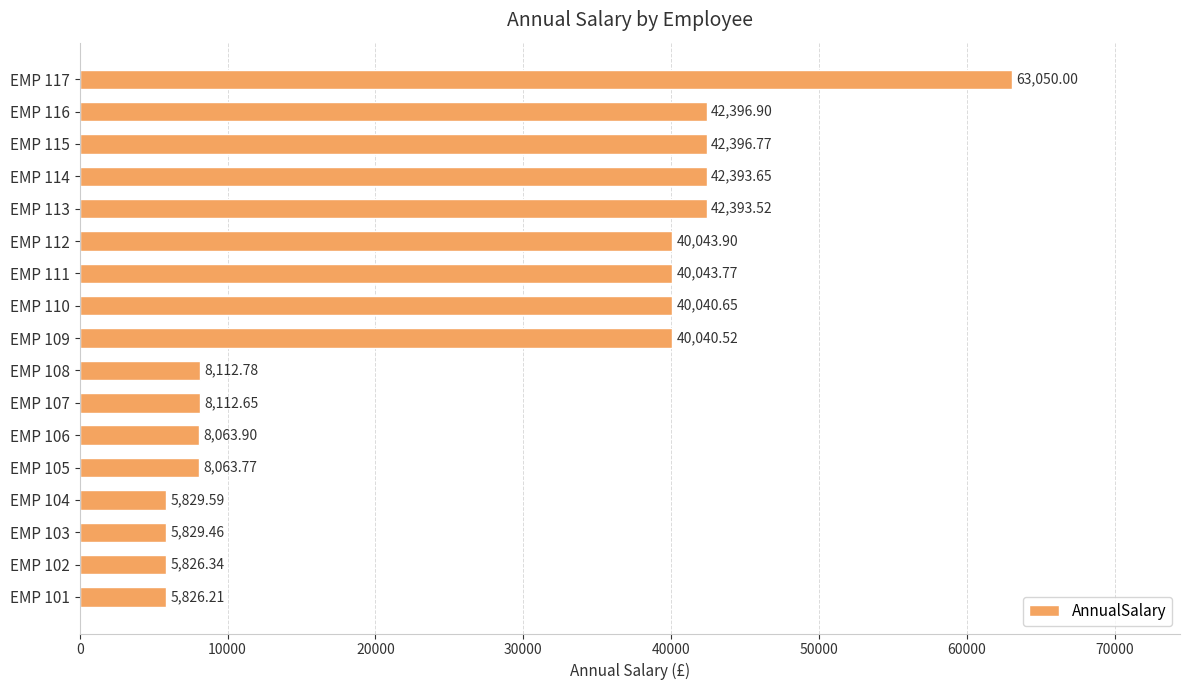

Approximately how many times larger is the value at EMP 113 compared to EMP 115?

1.0